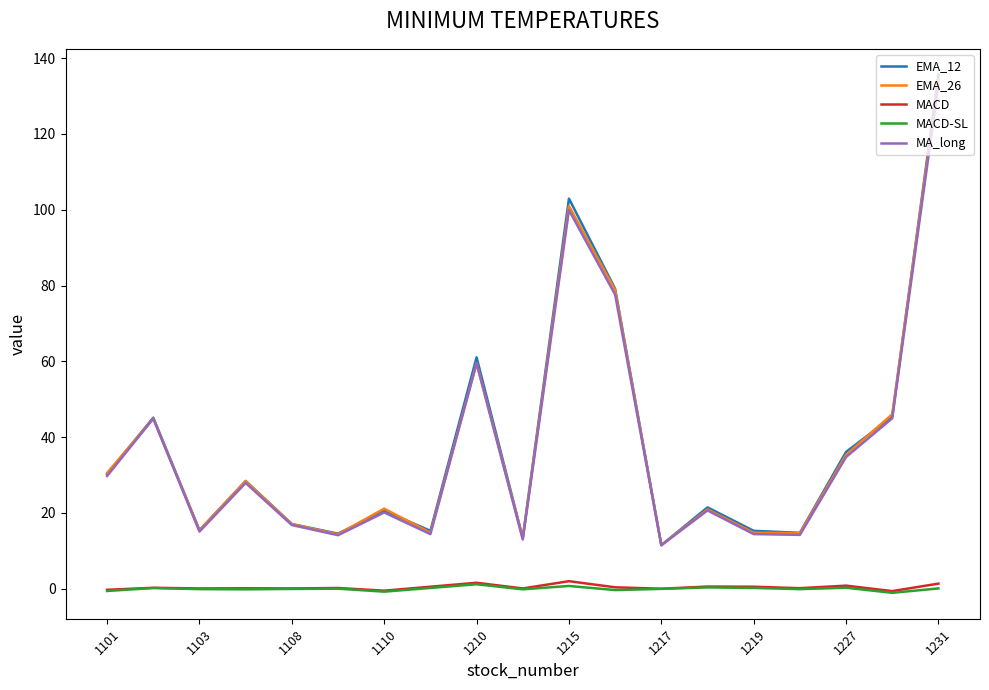

What is the difference between the maximum and second lowest values in the MACD-SL series?

2.0